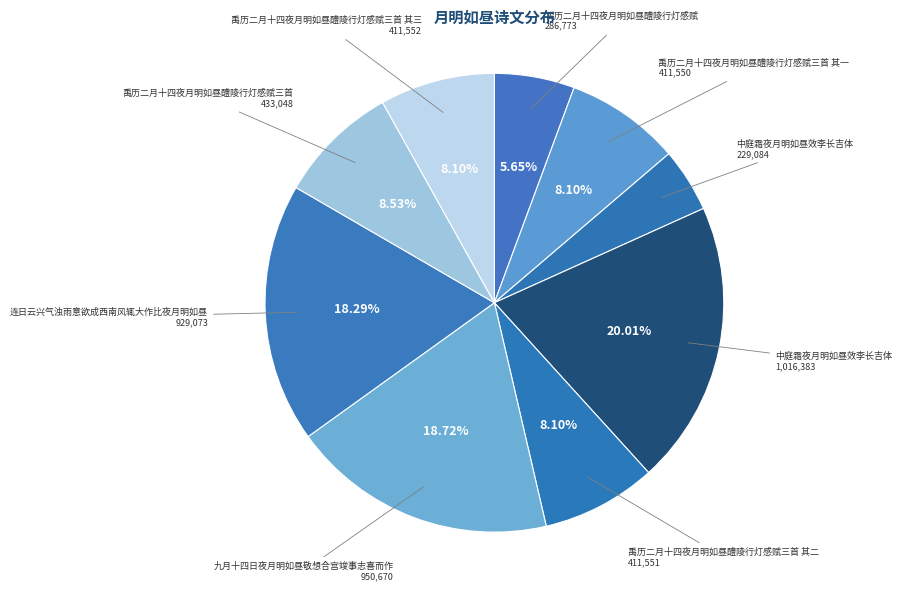

How many segments does this pie chart have?

9